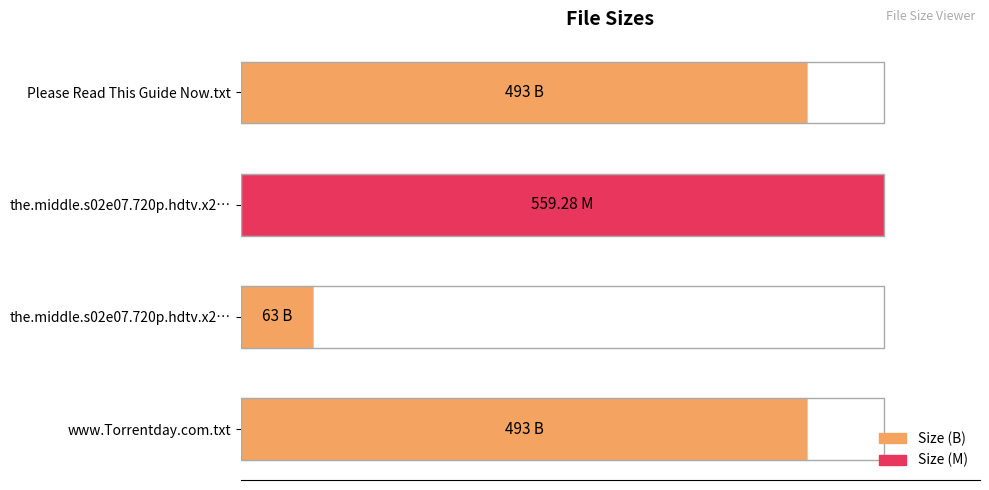

Does the chart contain any negative values?

No